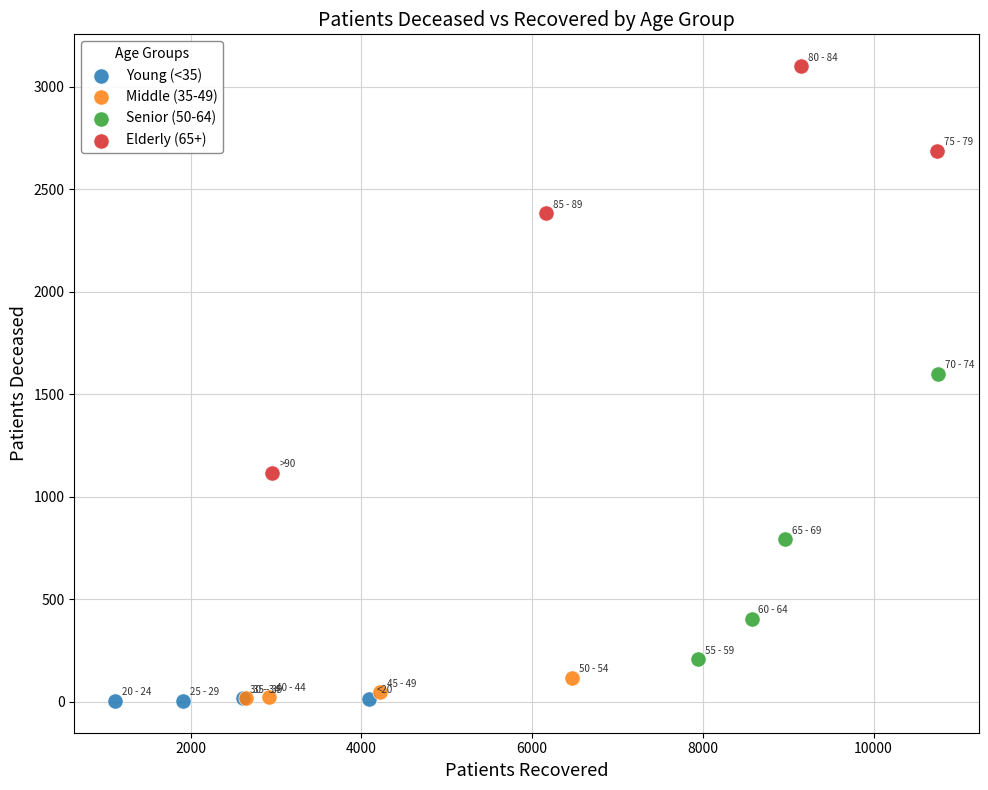

Which series has the largest Y range (max minus min)?

Elderly (65+)